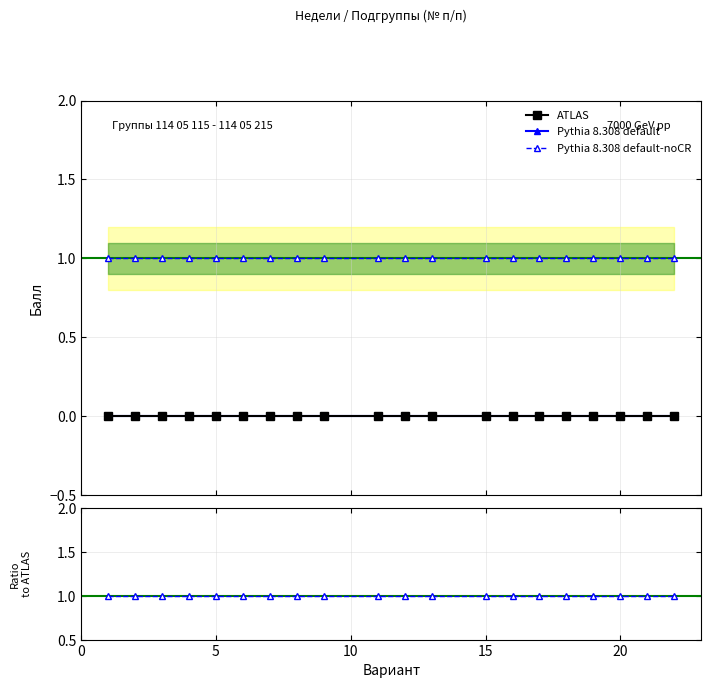

Does the chart display data point markers on the line(s)?

Yes